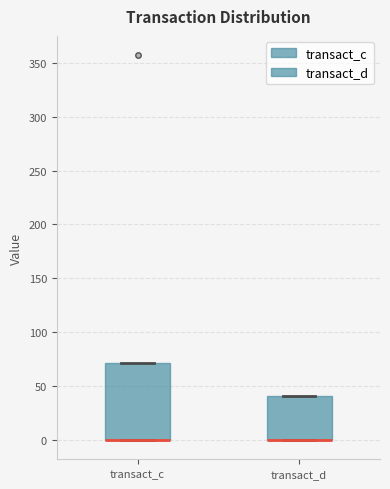

Comparing the boxes themselves (not the whiskers), which one is the tallest?

transact_c